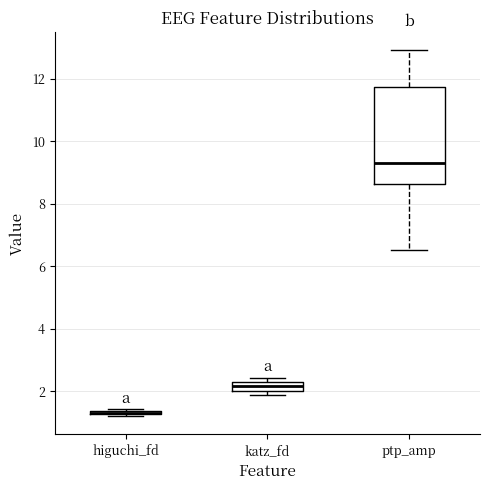

Where does the median line of the box for ptp_amp sit on the y-axis? The values are not printed on the chart, so give them approximately, as read against the axis.

9.2